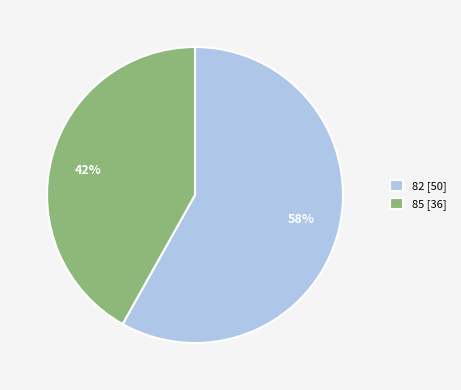

Do 85 and 82 together represent more than half of the pie?

Yes